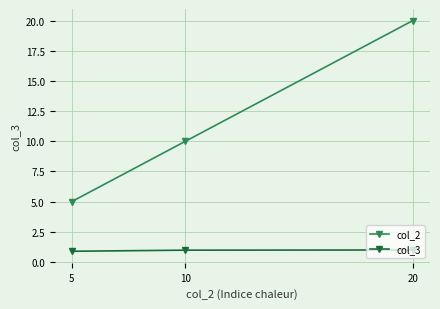

What is the lowest value of the col_3 series?

0.9